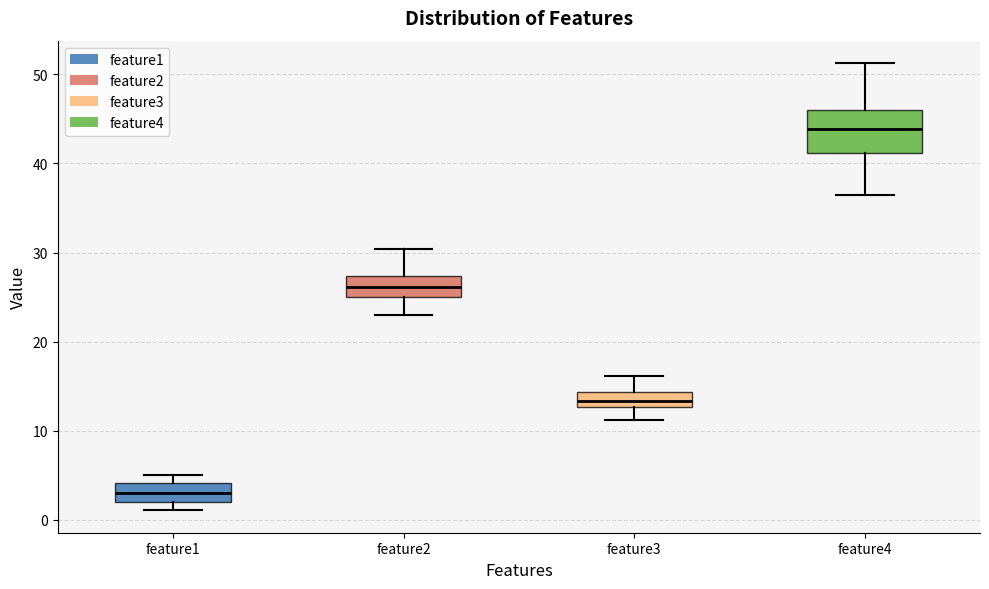

Which box is the tallest, from its lower edge to its upper edge?

feature4